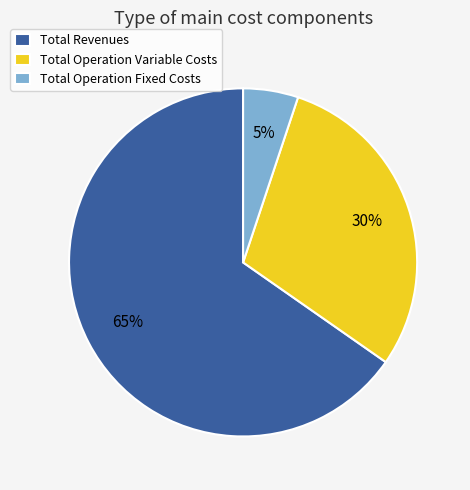

What is the smallest slice in the pie chart?

Total Operation Fixed Costs